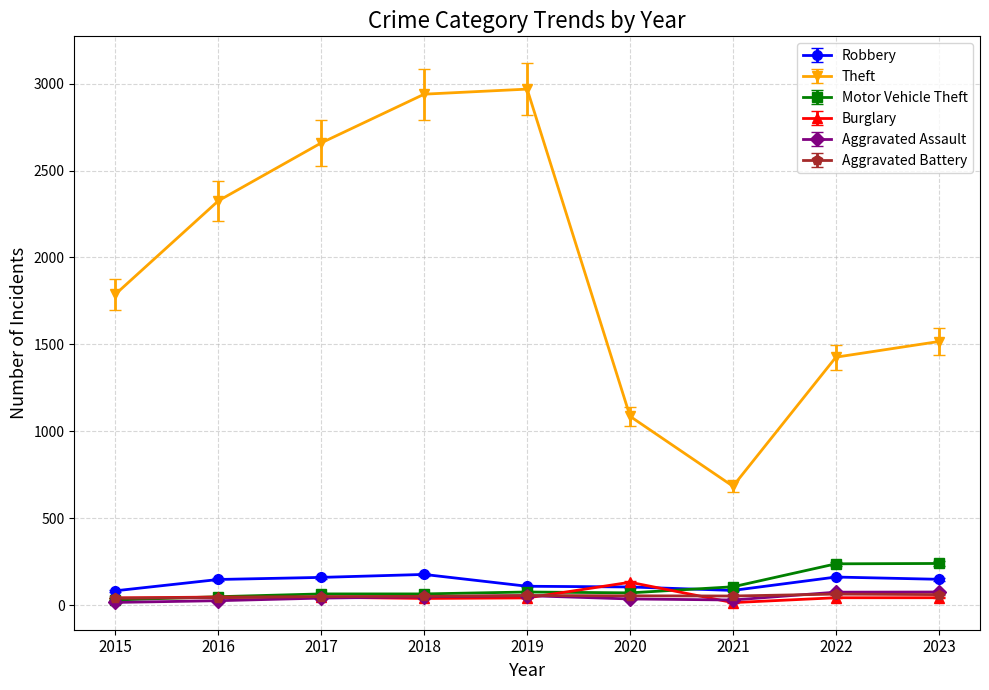

What are all the series names shown in the legend?

Robbery, Theft, Motor Vehicle Theft, Burglary, Aggravated Assault, Aggravated Battery